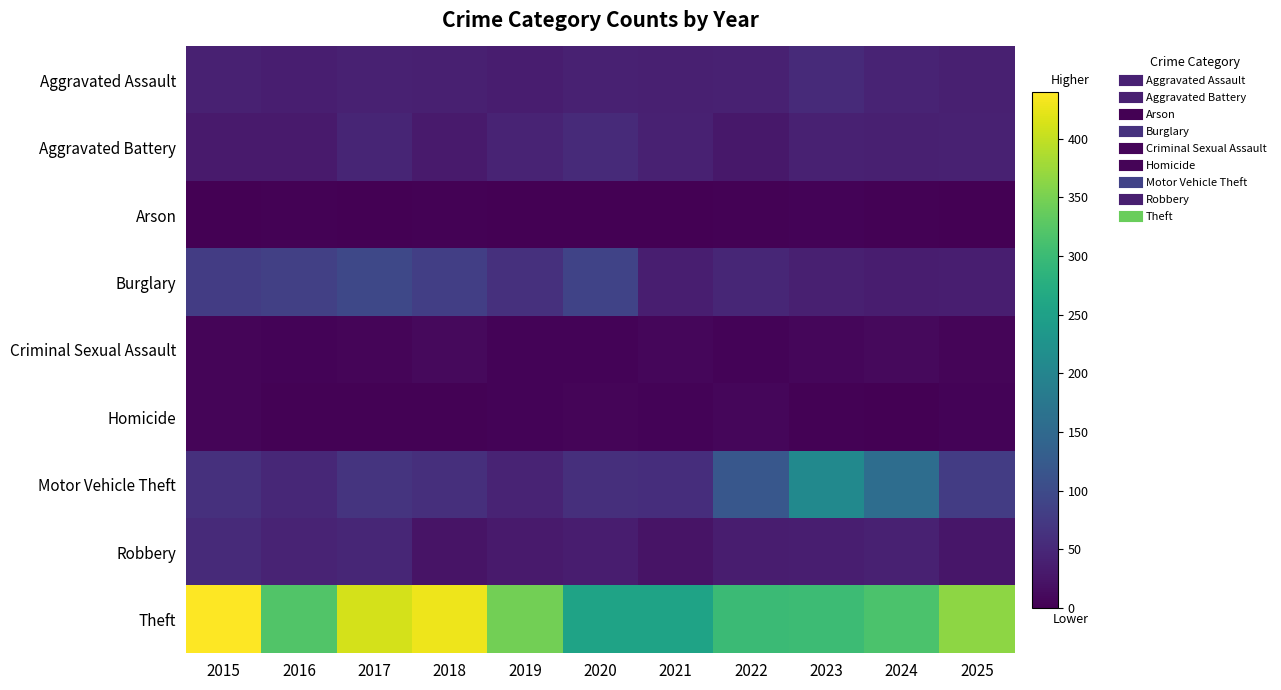

Reading left to right, transcribe all the data shown in this chart.

Aggravated Assault: 2015=41	2016=37	2017=40	2018=39	2019=36	2020=40	2021=39	2022=40	2023=52	2024=43	2025=38
Aggravated Battery: 2015=31	2016=31	2017=45	2018=32	2019=43	2020=53	2021=41	2022=29	2023=41	2024=39	2025=41
Arson: 2015=1	2016=3	2017=1	2018=2	2019=0	2020=1	2021=1	2022=2	2023=4	2024=2	2025=1
Burglary: 2015=79	2016=83	2017=96	2018=81	2019=61	2020=88	2021=37	2022=48	2023=38	2024=36	2025=37
Criminal Sexual Assault: 2015=6	2016=4	2017=6	2018=12	2019=5	2020=4	2021=8	2022=4	2023=8	2024=12	2025=6
Homicide: 2015=6	2016=3	2017=3	2018=3	2019=5	2020=6	2021=4	2022=8	2023=2	2024=0	2025=5
Motor Vehicle Theft: 2015=61	2016=49	2017=66	2018=59	2019=43	2020=59	2021=57	2022=119	2023=208	2024=157	2025=79
Robbery: 2015=53	2016=44	2017=48	2018=24	2019=32	2020=36	2021=24	2022=35	2023=37	2024=40	2025=26
Theft: 2015=440	2016=320	2017=412	2018=429	2019=346	2020=256	2021=256	2022=300	2023=302	2024=315	2025=366